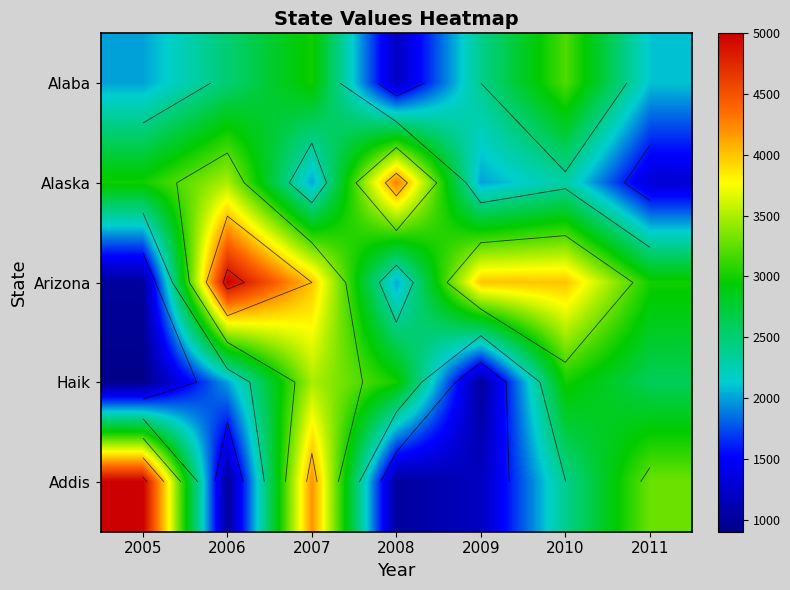

At 2007, list the series in order from smallest to largest.

Alaska, Alaba, Haik, Arizona, Addis